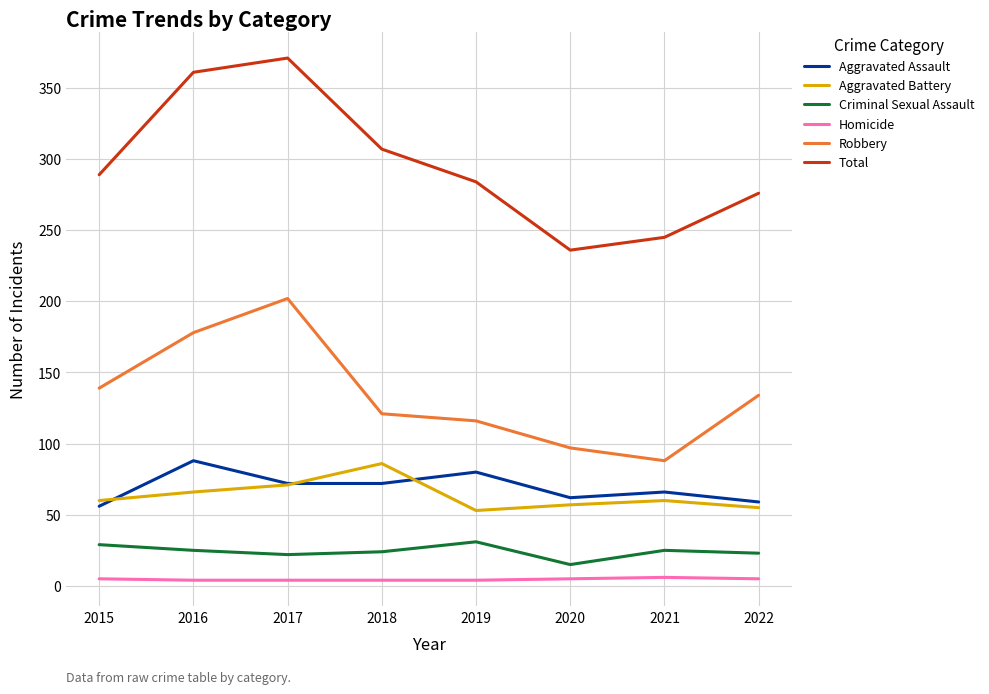

True or false: Total and Aggravated Assault intersect in this chart.

False